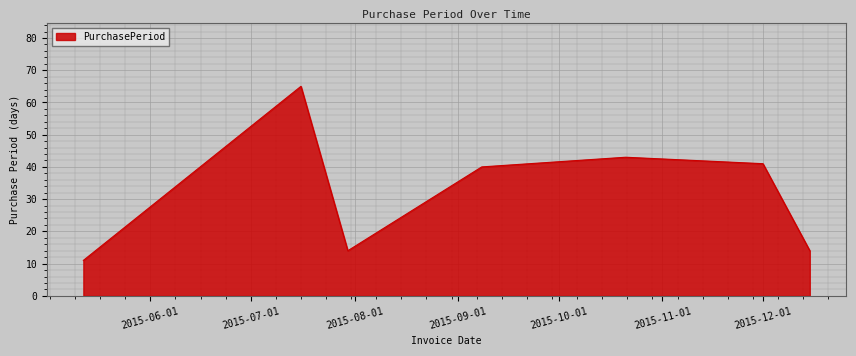

What is the sum of all values?

228